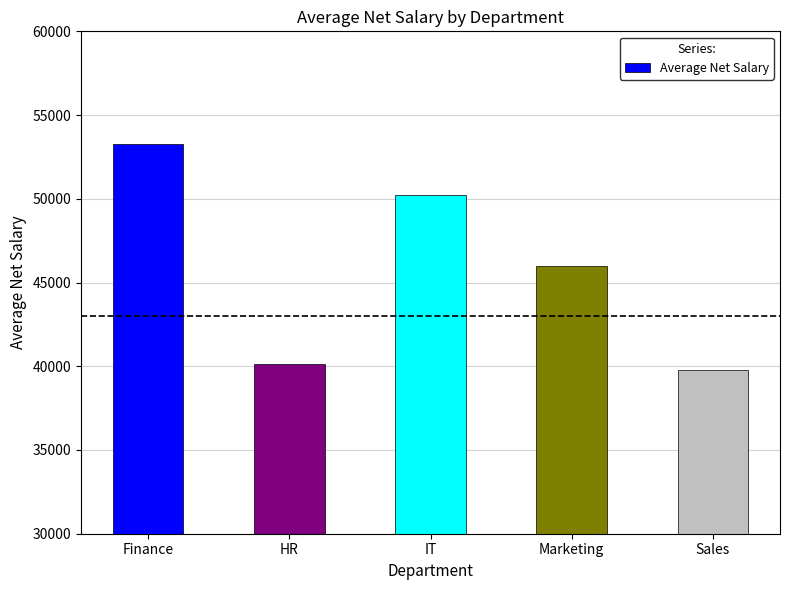

What is the approximate value at Sales?

39750.0